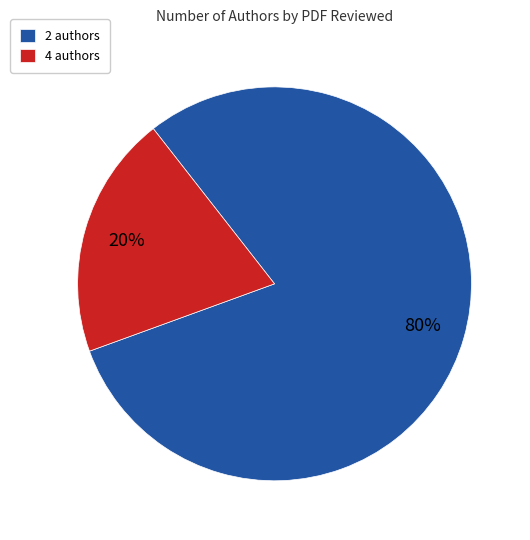

To the nearest percent, what percentage of the pie is 4 authors?

20%